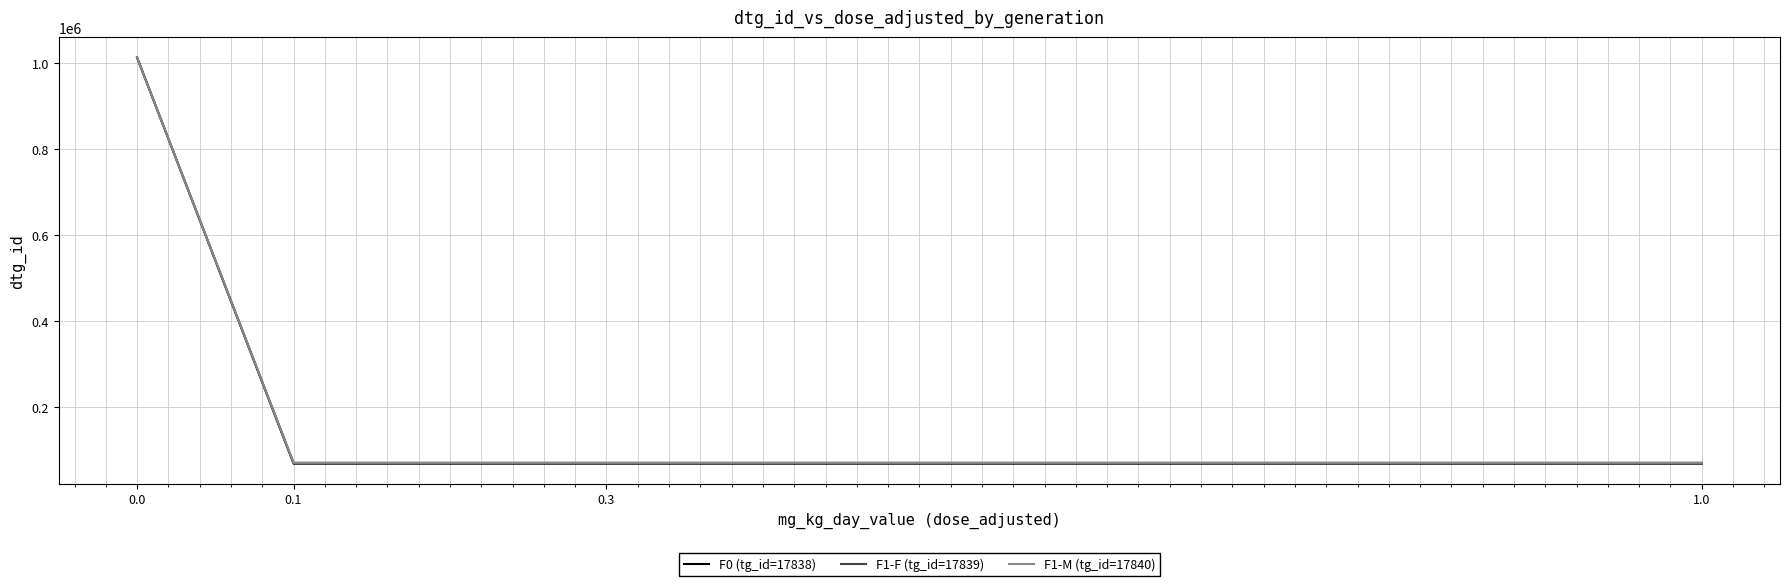

True or false: F0 (tg_id=17838) and F1-M (tg_id=17840) cross at least once.

False